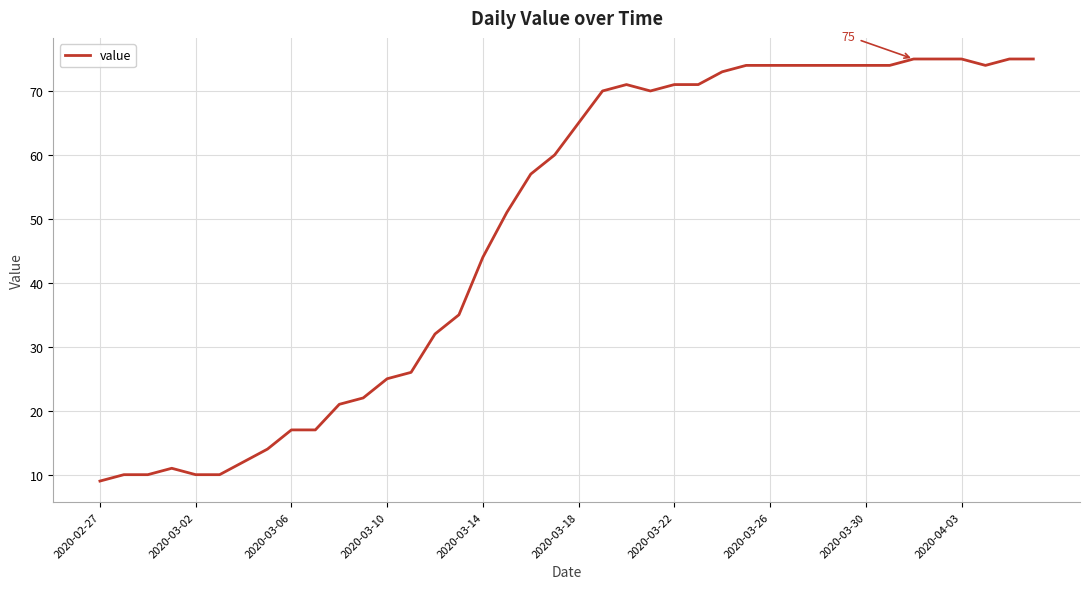

What is the maximum value shown in the chart?

75